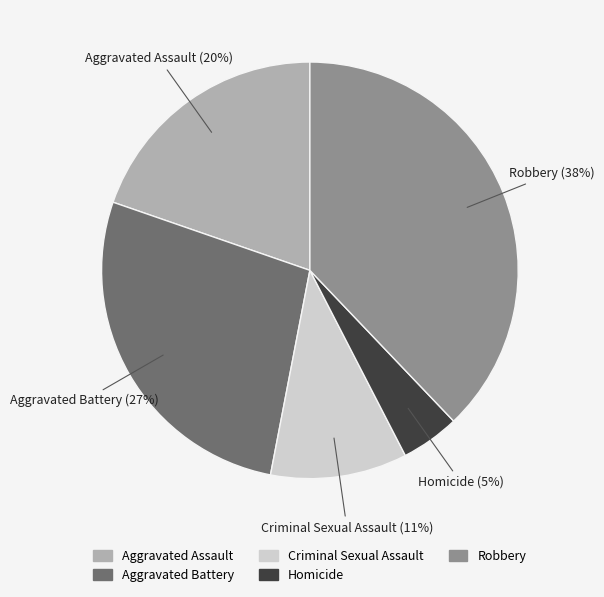

Rank the categories by value from highest to lowest.

Robbery, Aggravated Battery, Aggravated Assault, Criminal Sexual Assault, Homicide